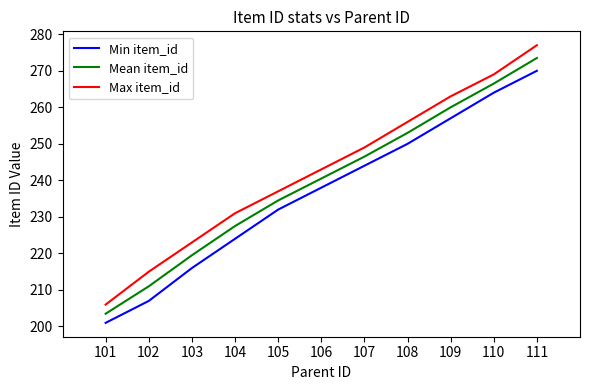

Which series has the widest spread of values?

Max item_id